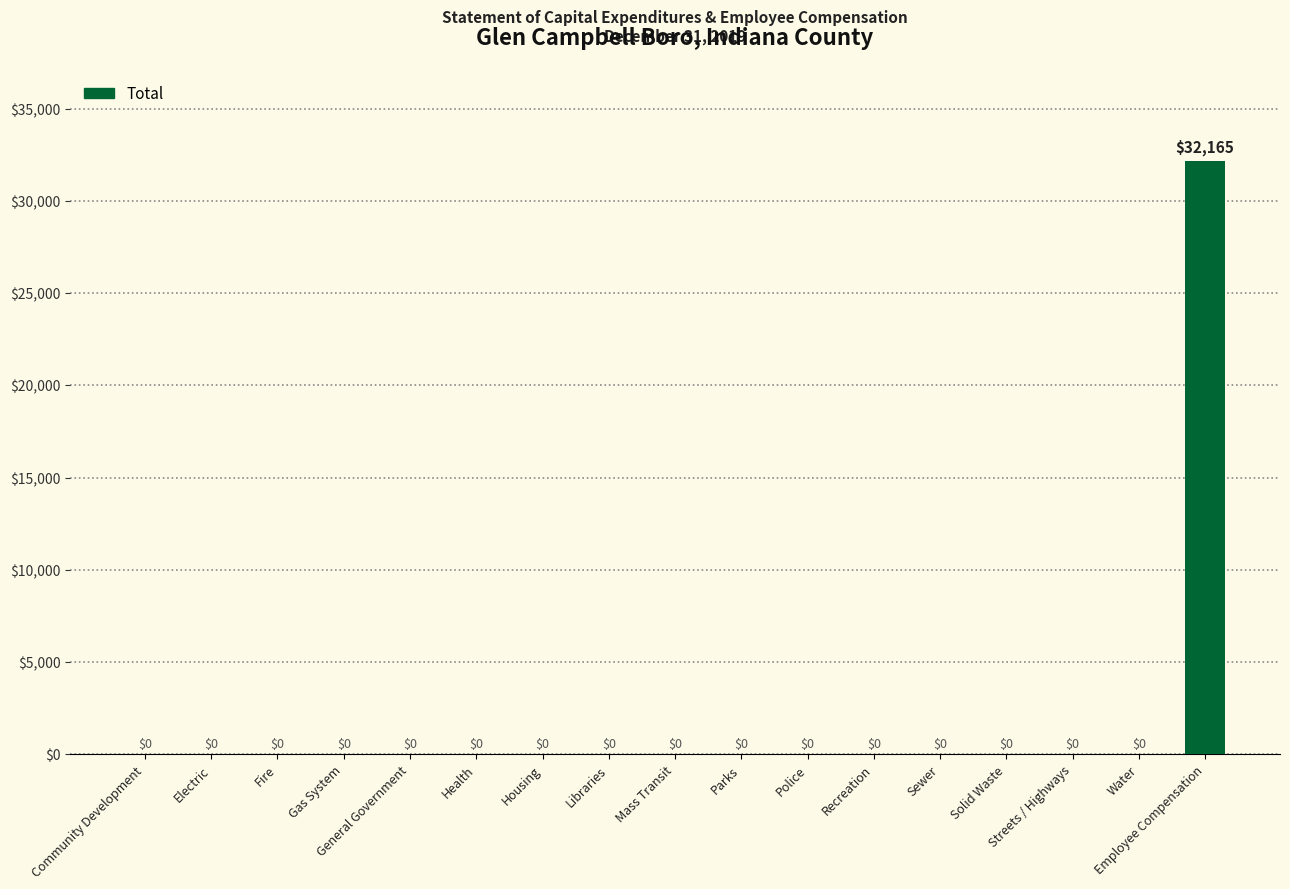

Reading left to right, extract all data points from this chart.

0	0	0	0	0	0	0	0	0	0	0	0	0	0	0	0	32165